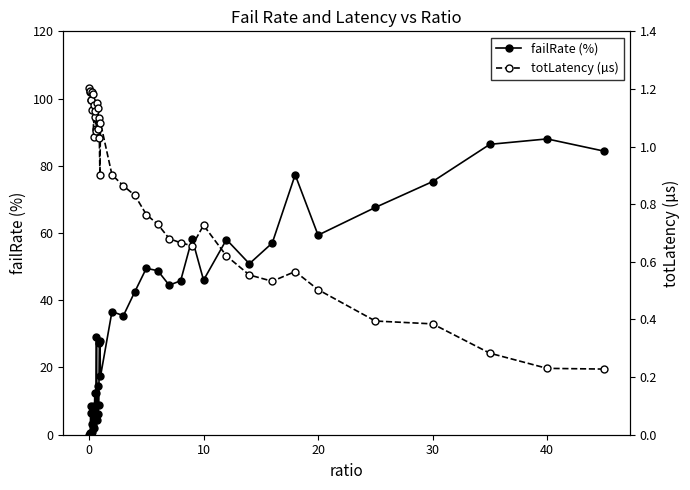

What is the maximum value for failRate (%)?

88.0